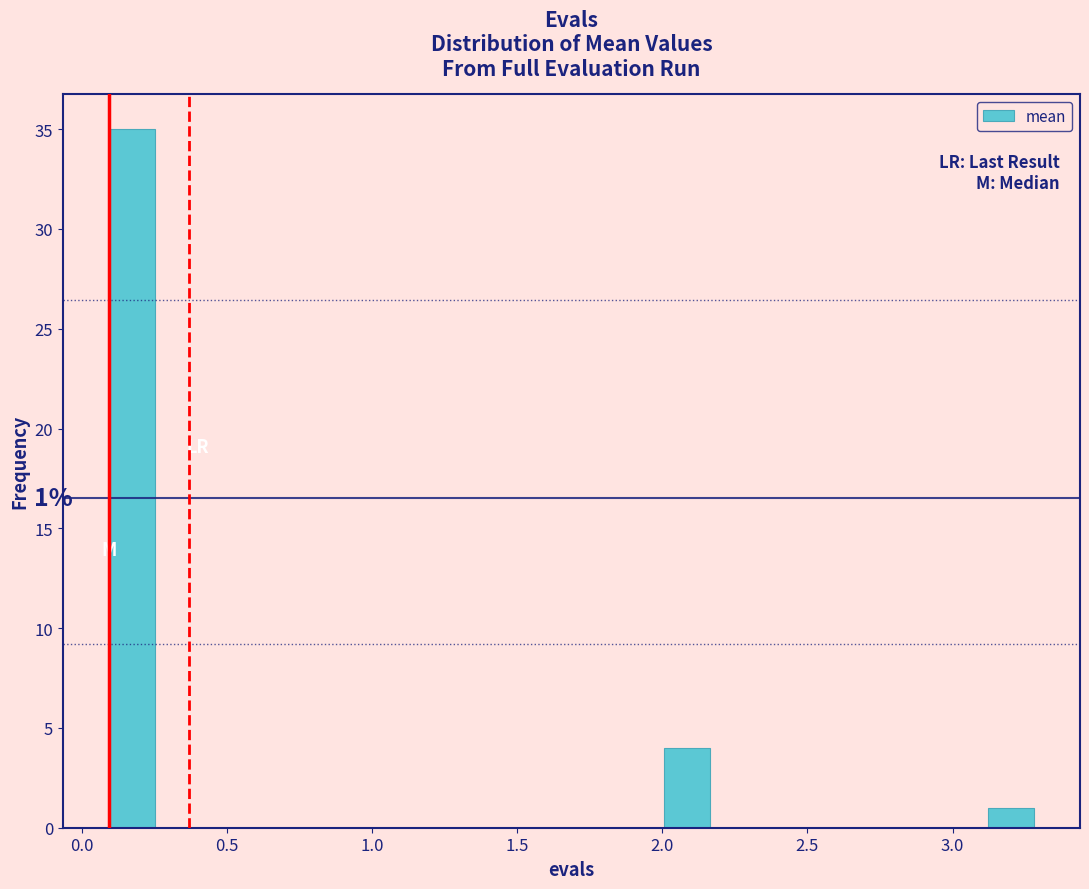

Around what value on the x-axis is the tallest bar? Give the approximate position of its centre, as read against the axis.

0.15